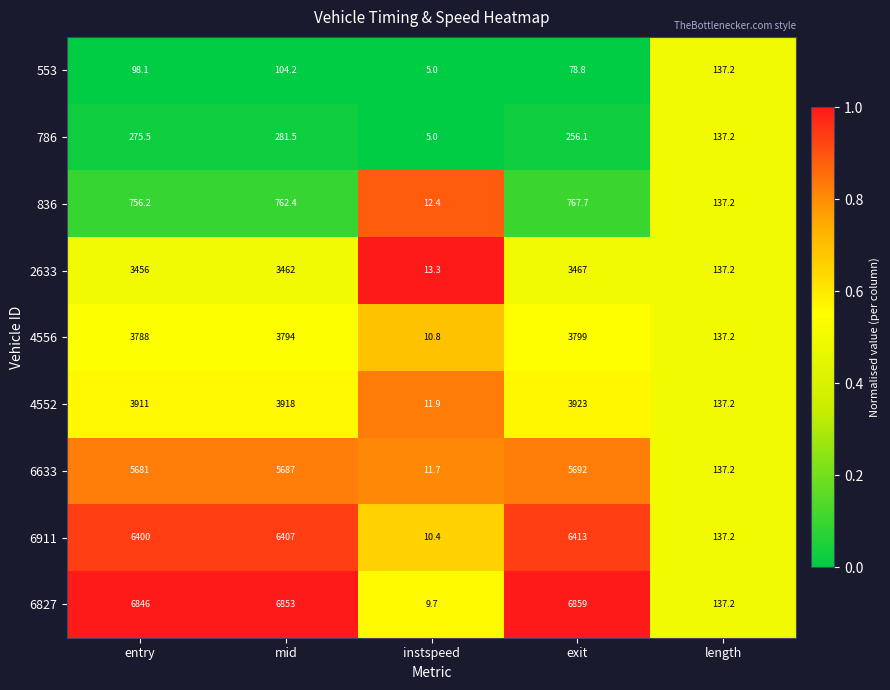

What value does the 6633 series have at mid?

5687.0